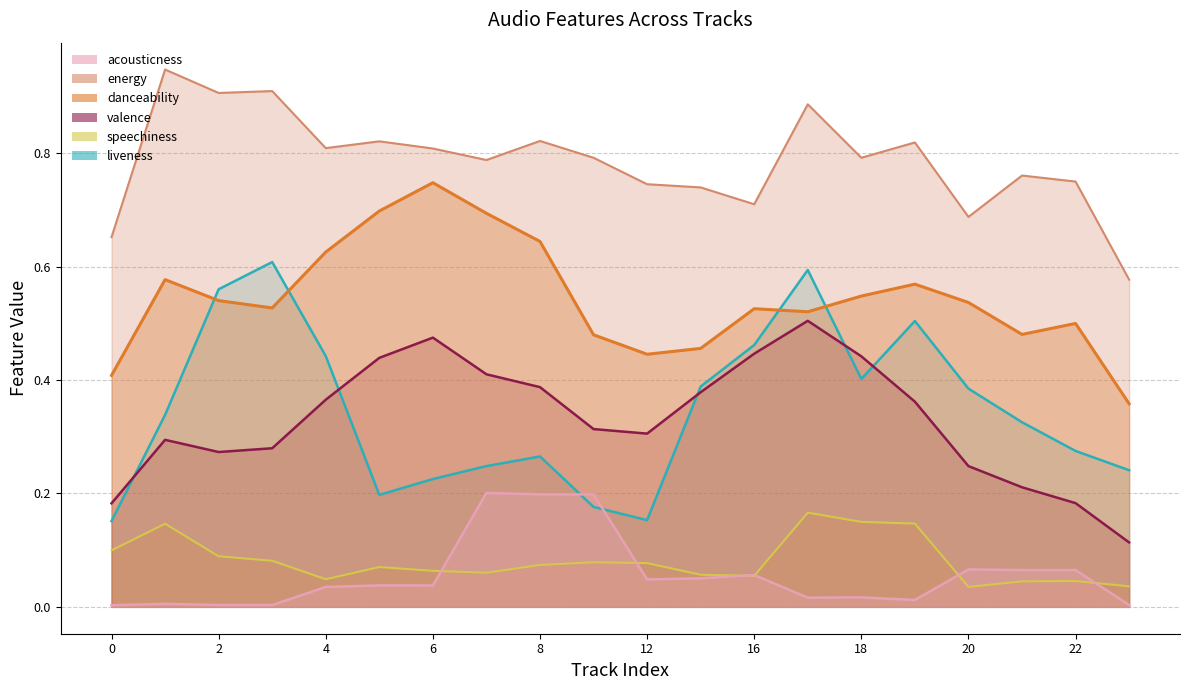

What is the total value across all series at 10?

2.0